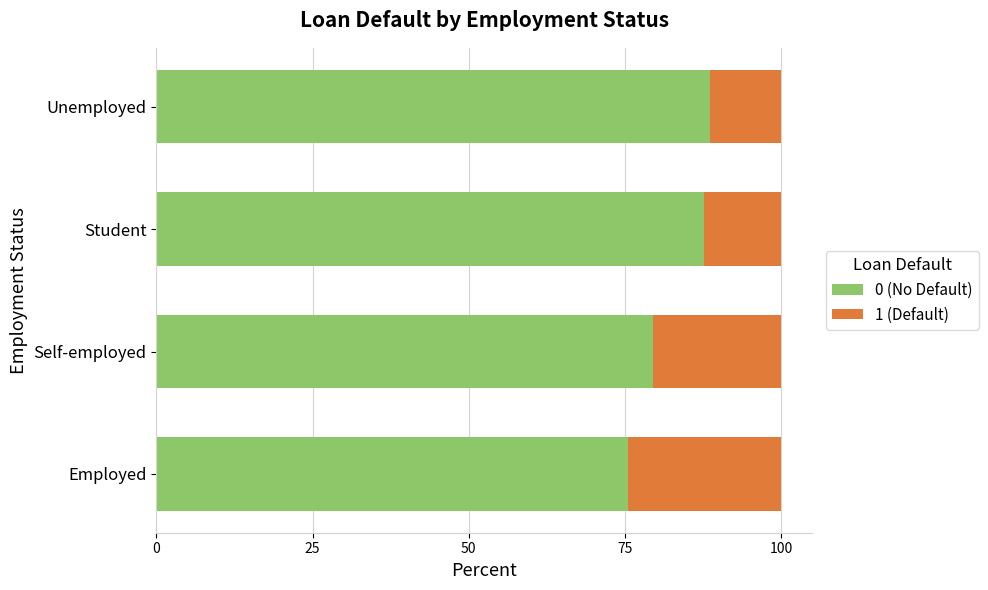

Is it true that 0 (No Default) equals 49.3 at Employed?

False